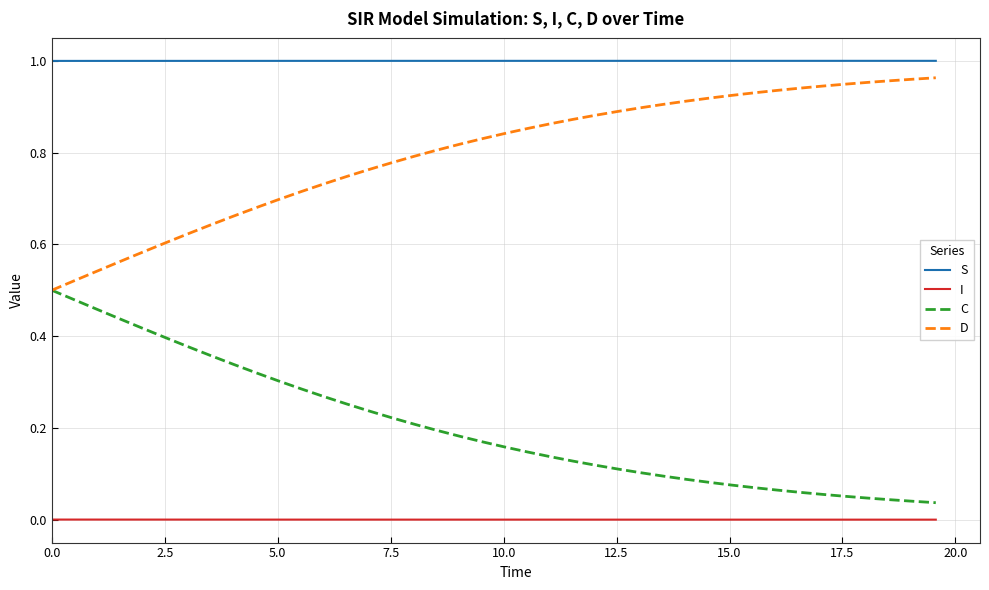

Rank the series by their average value, from lowest to highest.

I, C, D, S